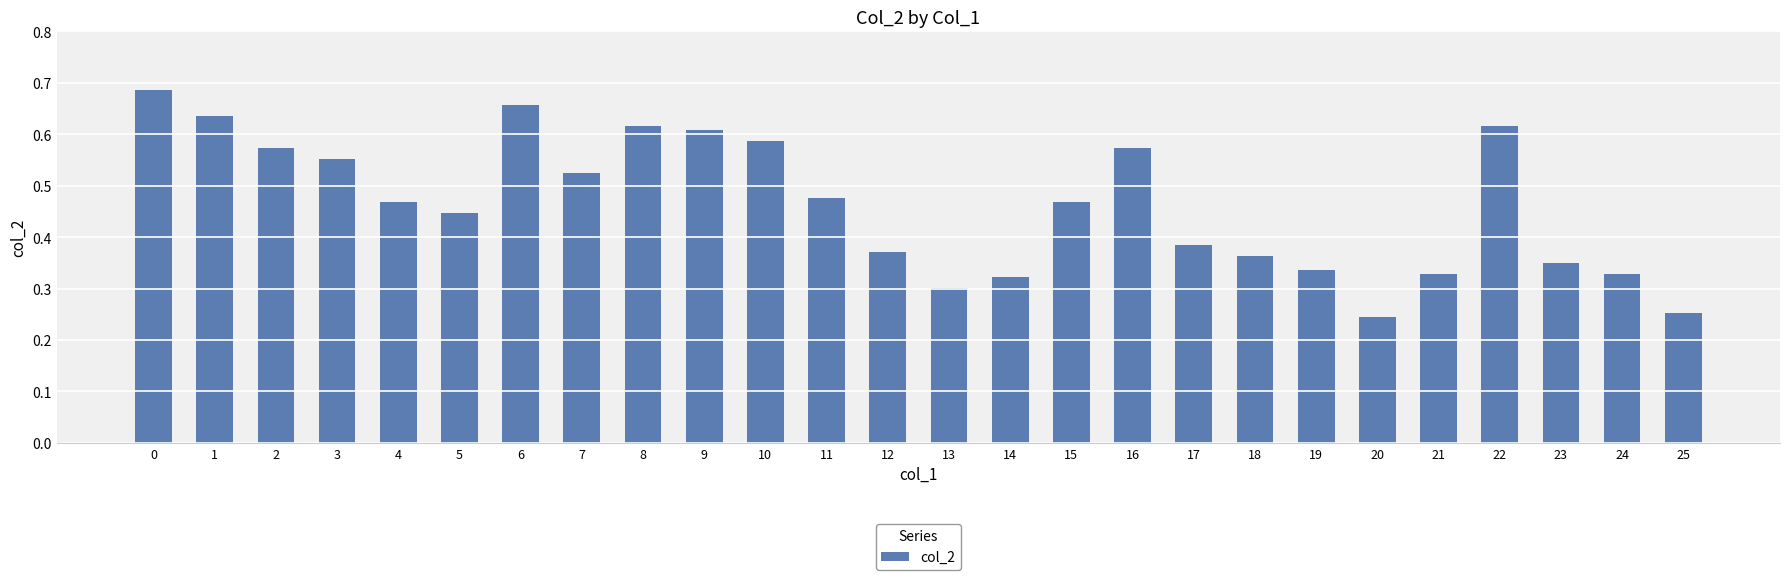

True or false: the data shows 0.8 at 16.

False